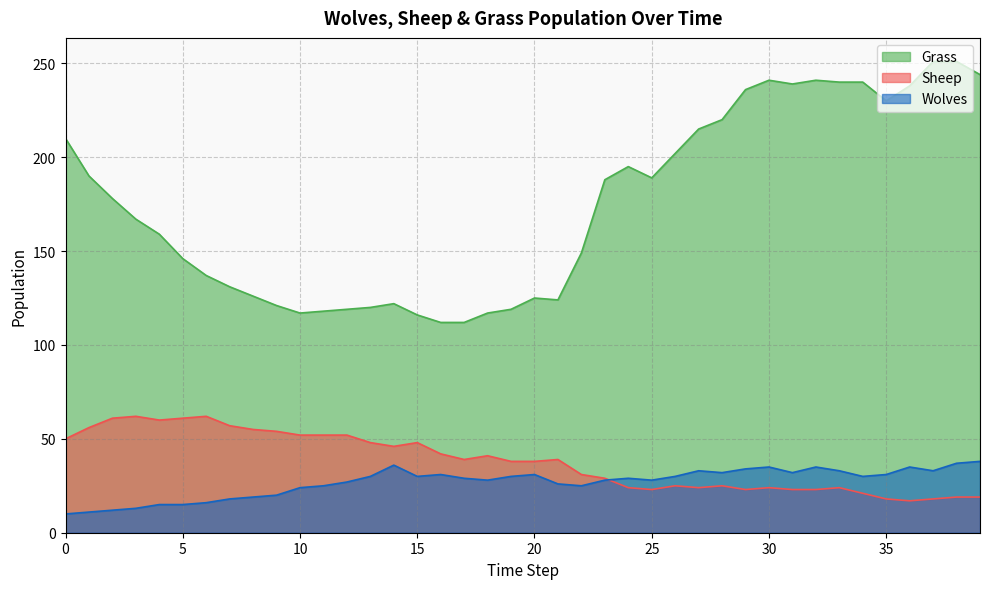

Rank the categories by Grass value from lowest to highest.

16, 17, 15, 10, 18, 11, 12, 19, 13, 9, 14, 21, 20, 8, 7, 6, 5, 22, 4, 3, 2, 23, 25, 1, 24, 26, 0, 27, 28, 35, 29, 36, 31, 33, 34, 30, 32, 39, 37, 38